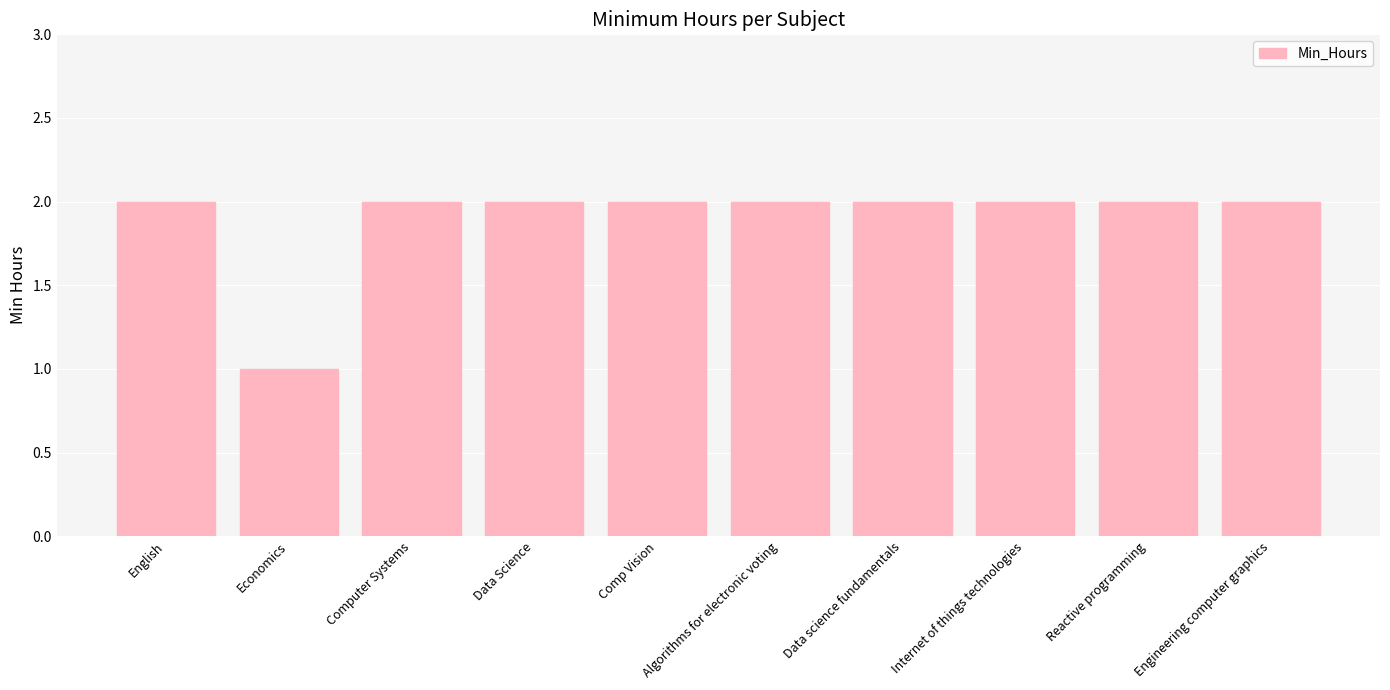

At which label is the value closest to 1?

Economics